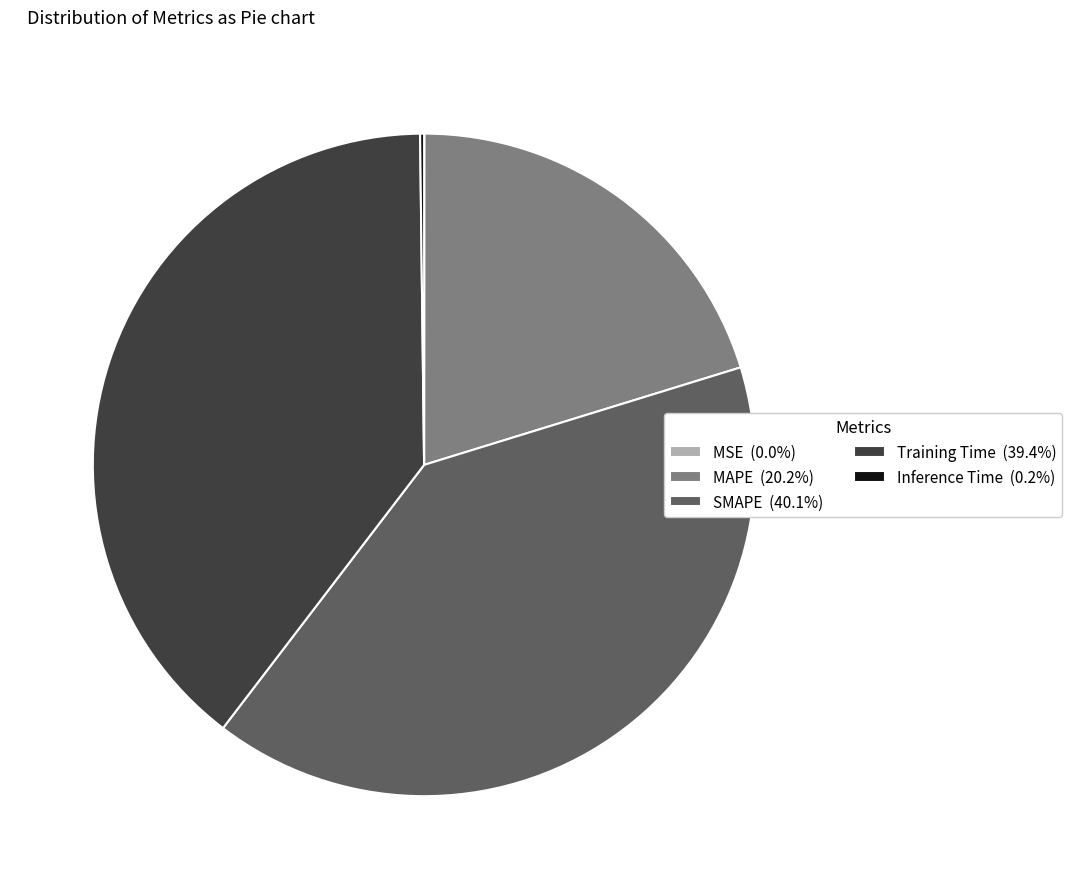

Is there a majority slice in this chart?

No